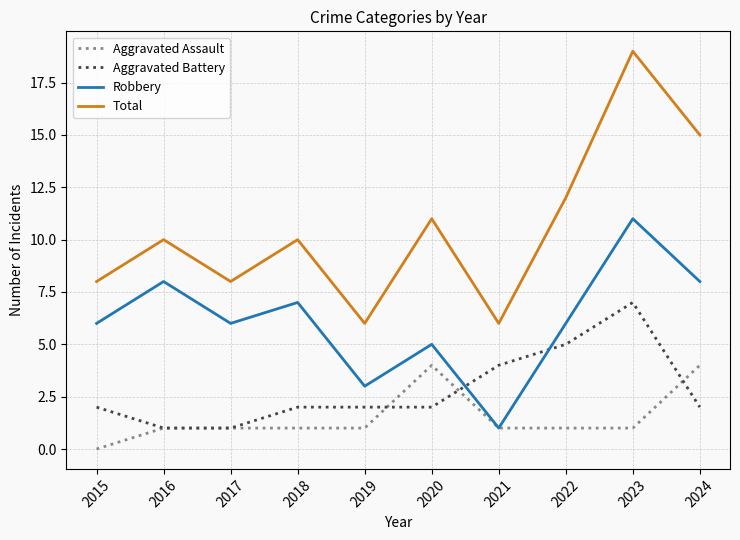

Count the Robbery values in the range 5 to 8.

7